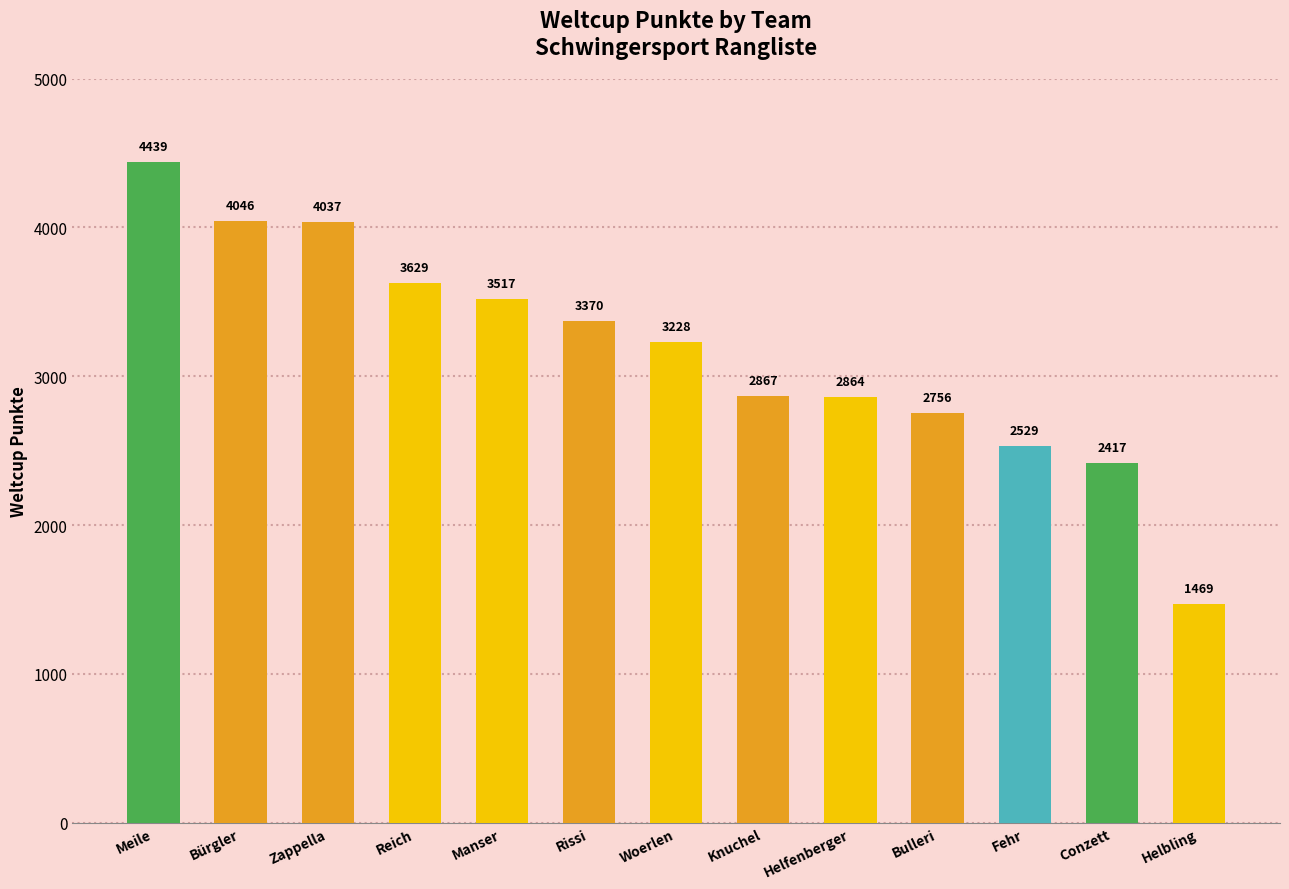

What is the value of the 8th bar from the left?

2867